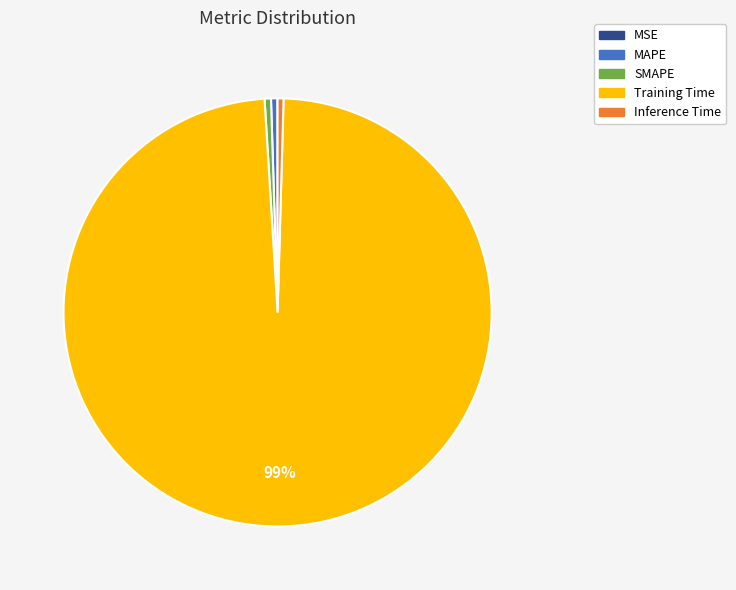

To the nearest percent, what is the average slice percentage?

20%